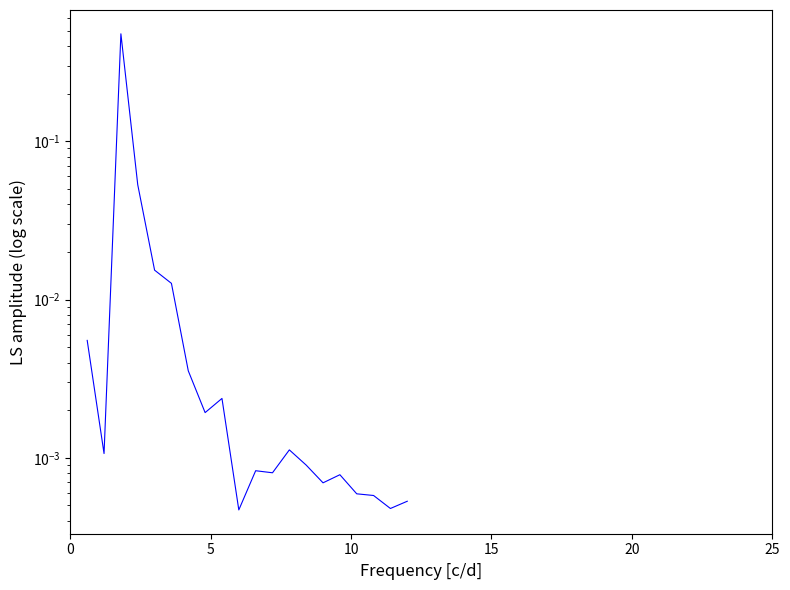

Does the chart have visible grid lines?

No